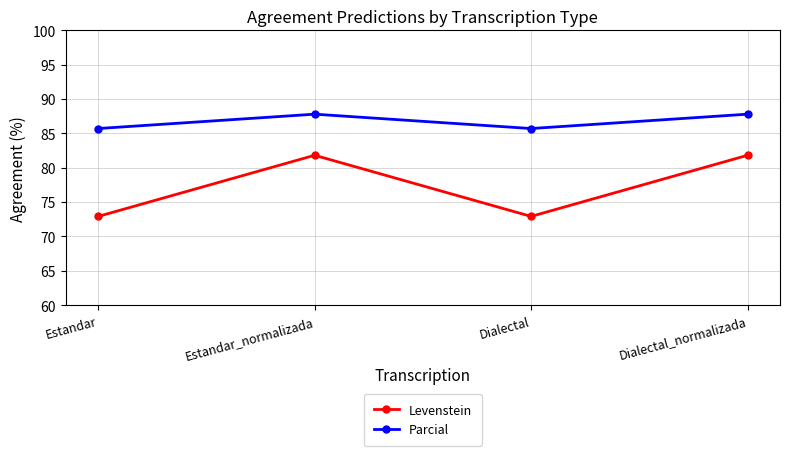

What is the difference between the second highest and minimum values in the Levenstein series?

8.9